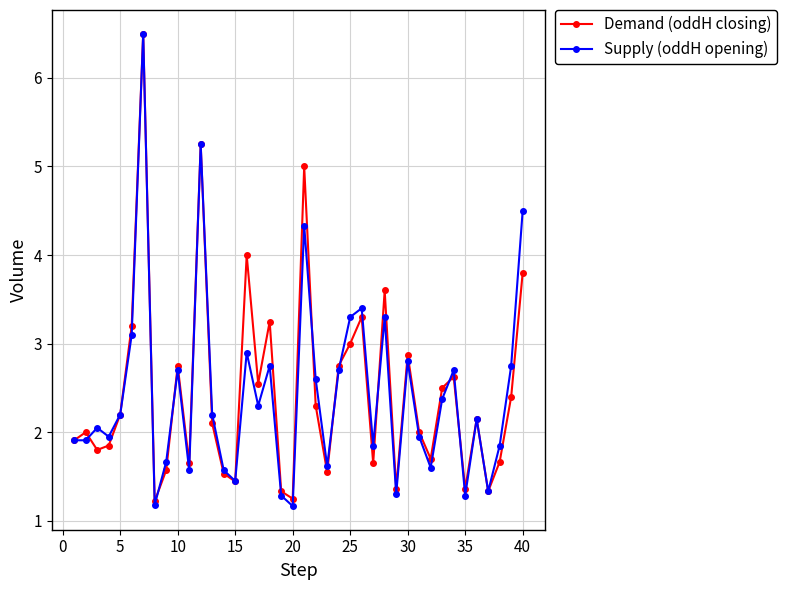

How many lines are shown in the chart?

2